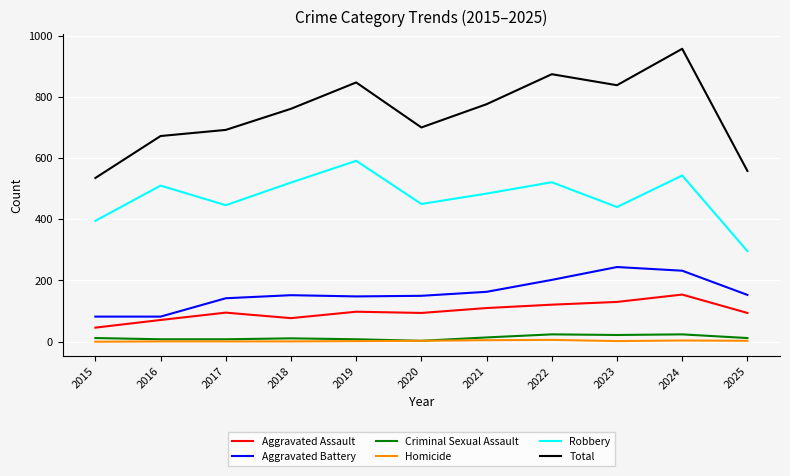

At which label does Total reach its peak?

2024